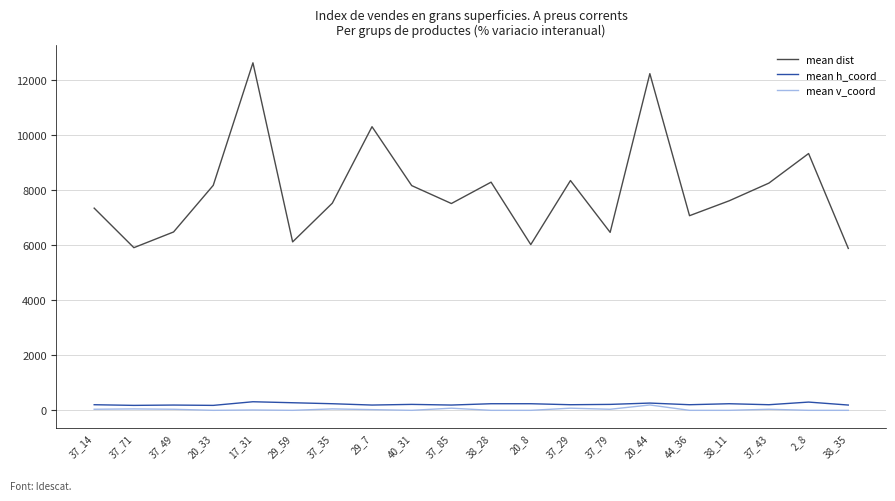

What is the average value of the mean dist series?

7984.7